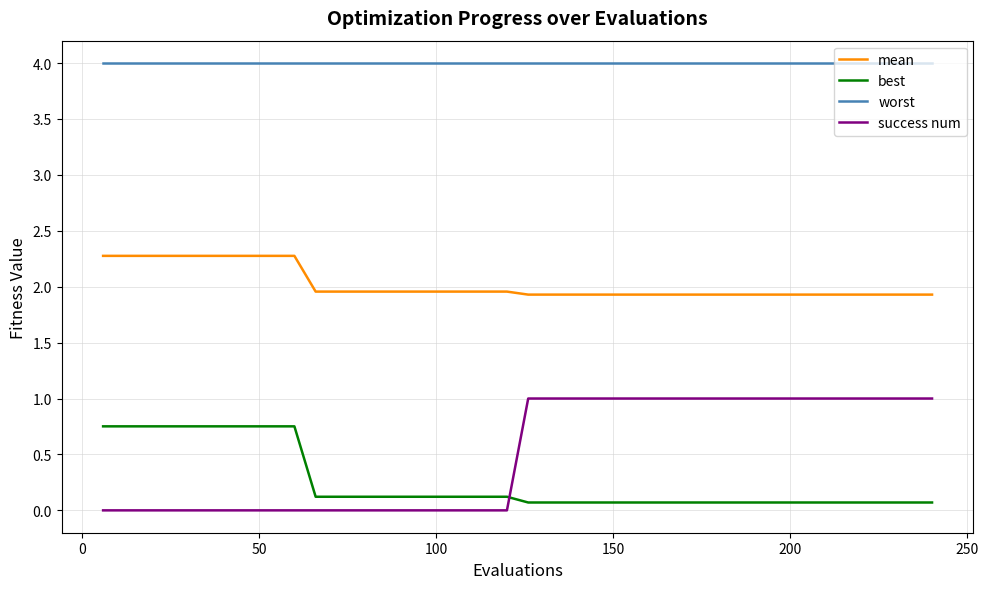

What are all the series names shown in the legend?

mean, best, worst, success num